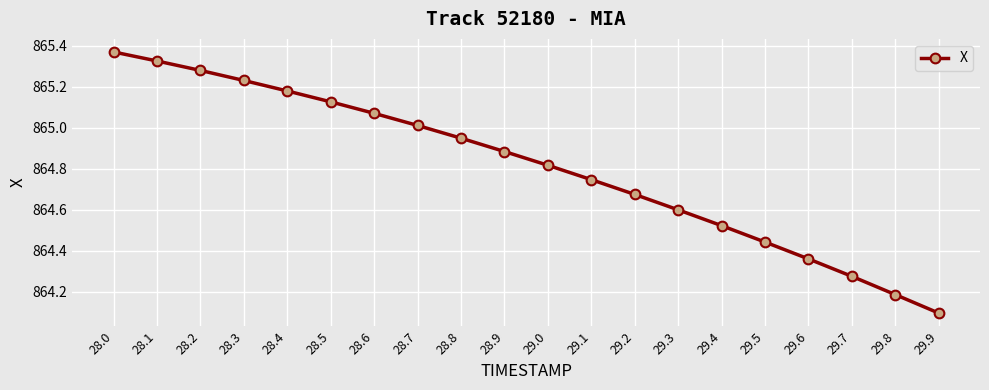

What is the minimum value shown in the chart?

864.1